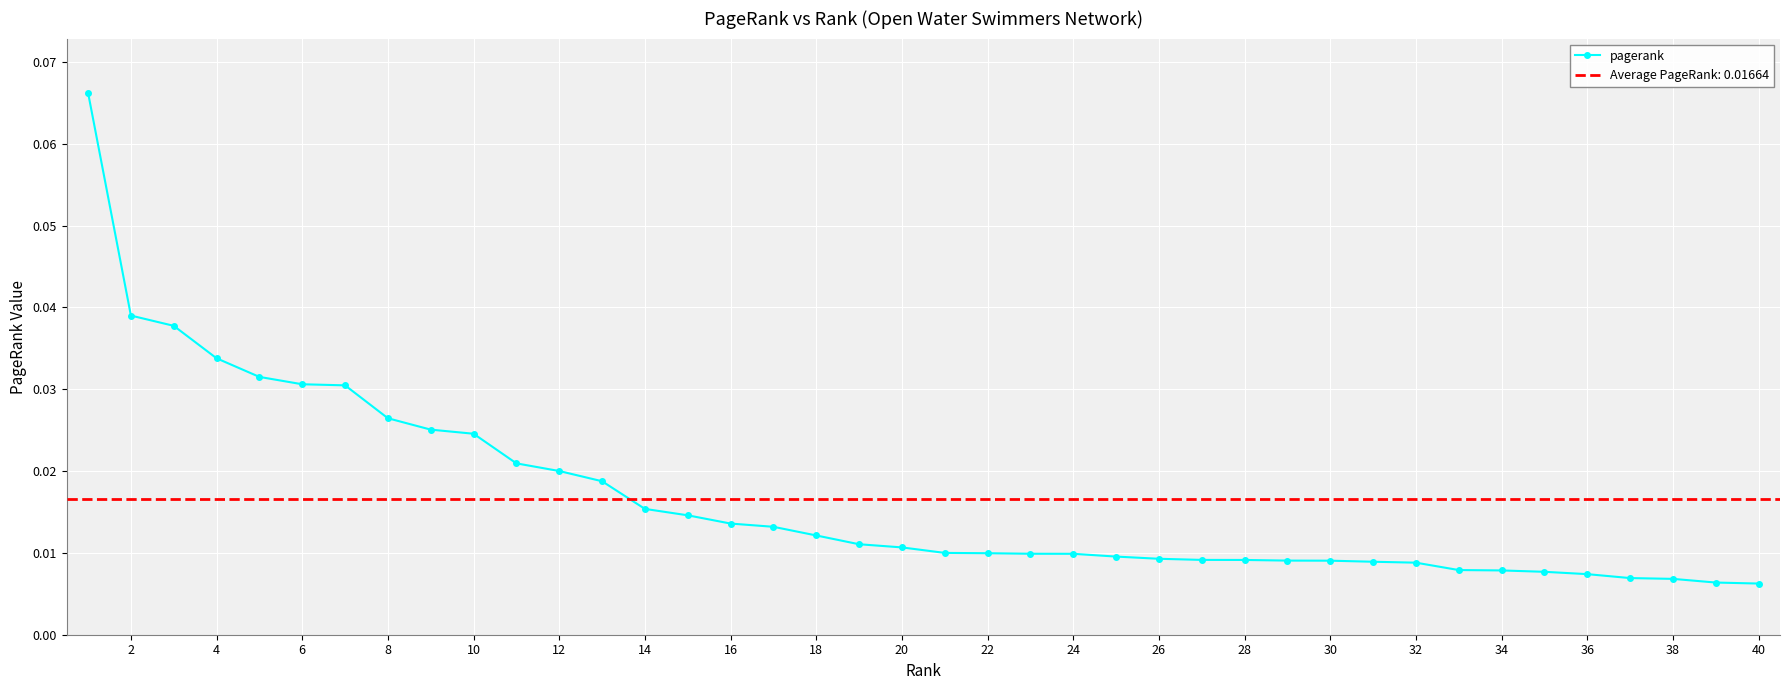

Count the pagerank values in the range 0 to 1.

40